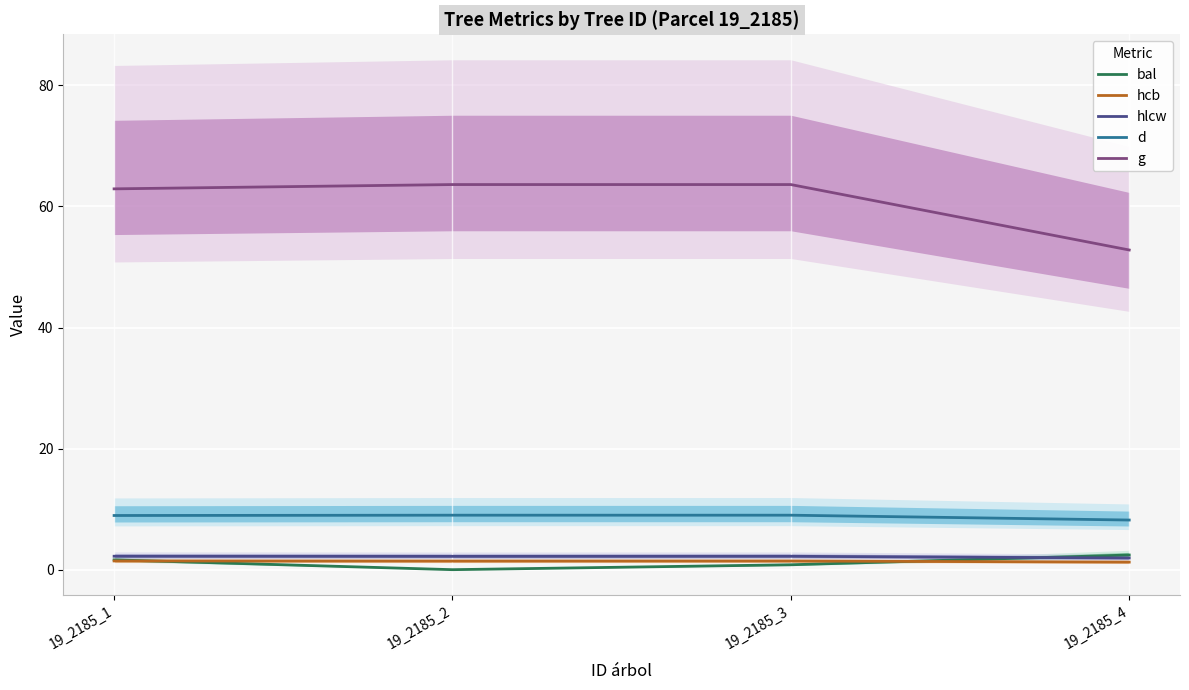

Which has a higher value, 19_2185_4 or 19_2185_2?

19_2185_4